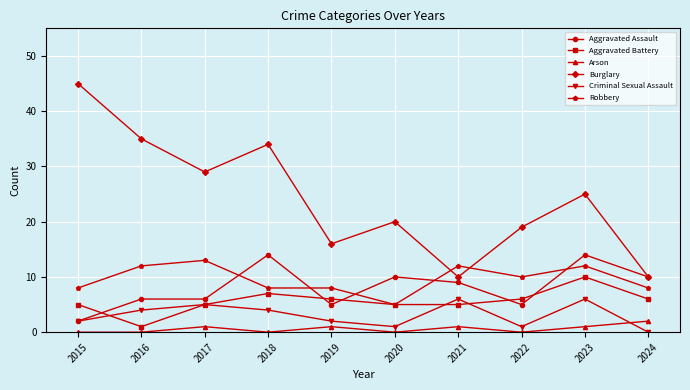

True or false: Arson and Robbery cross at least once.

False